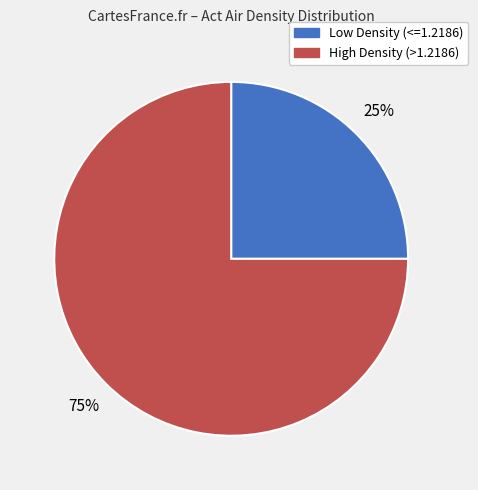

Does any single category account for the majority?

Yes